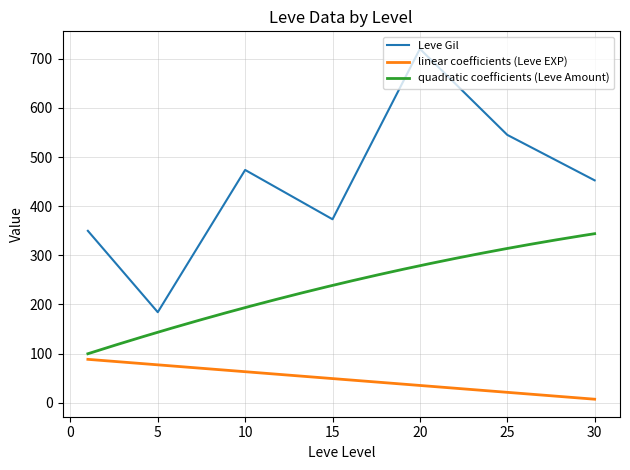

True or false: Leve Amount has a value of 108 at 15.

False